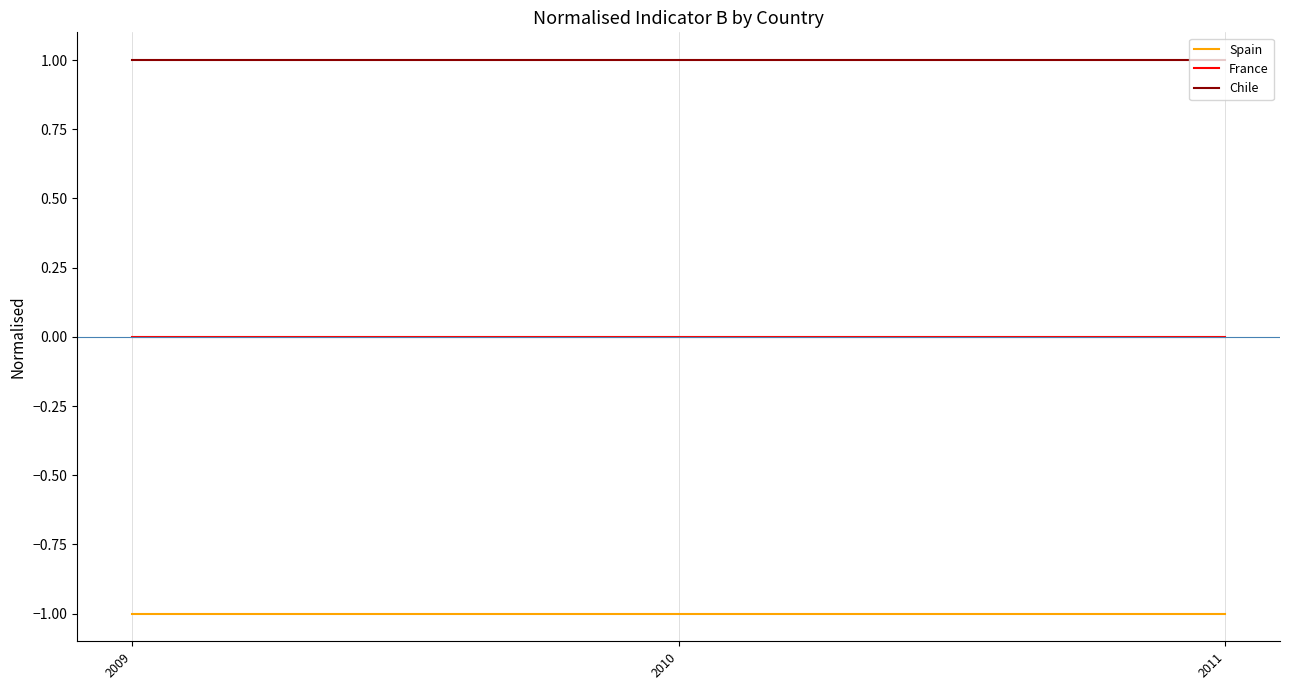

What is the sum of all Chile values?

3